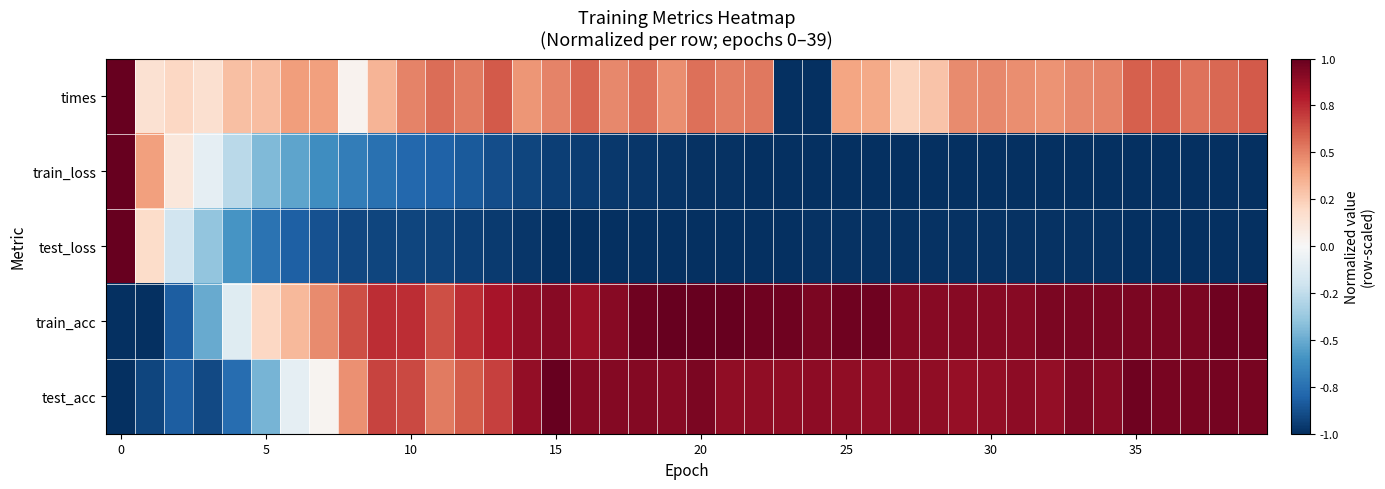

What is the greatest value displayed?

1.0